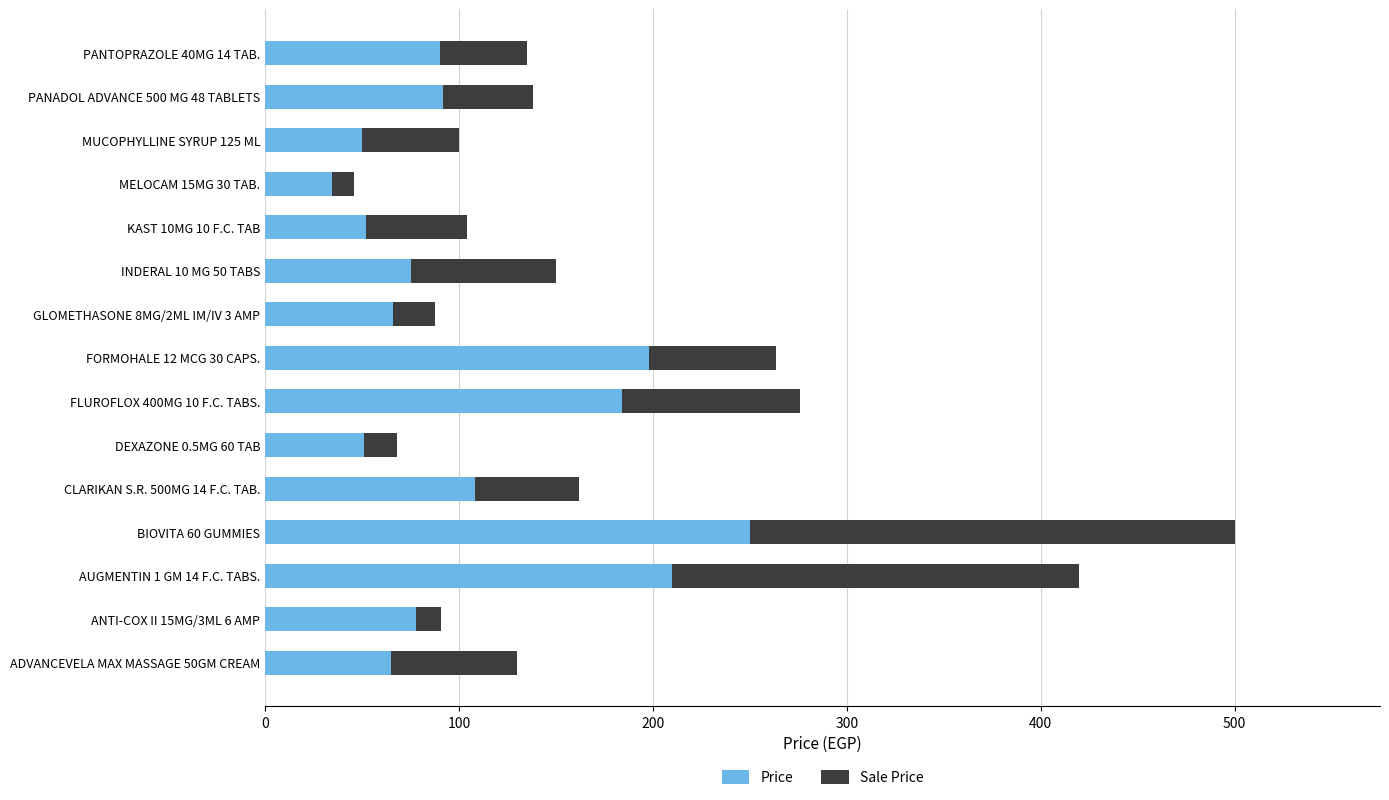

Count the number of data series in this chart.

2